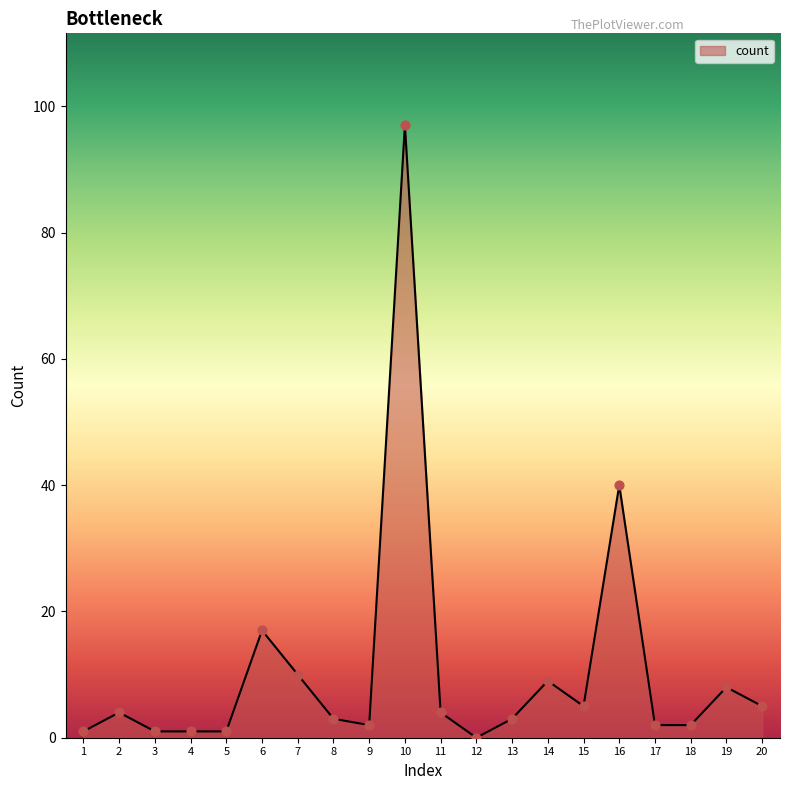

What is the ratio of the value at 8 to the value at 4?

3.0